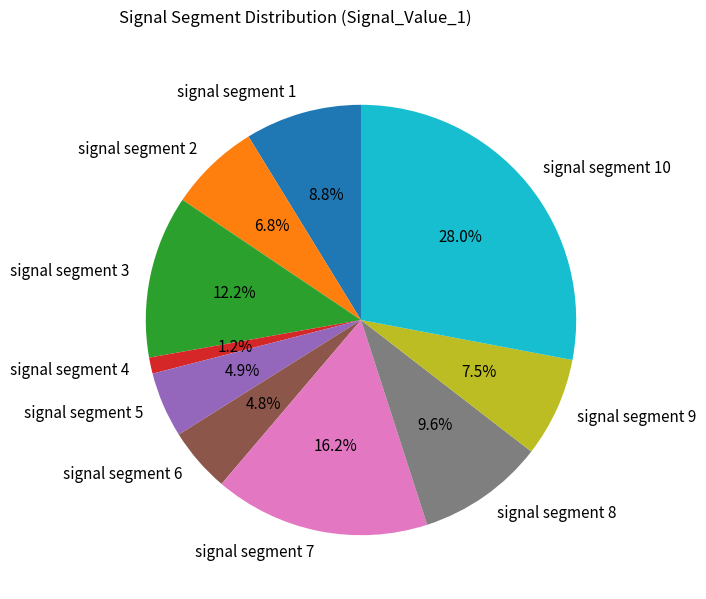

Between signal segment 9 and signal segment 1, which is larger?

signal segment 1